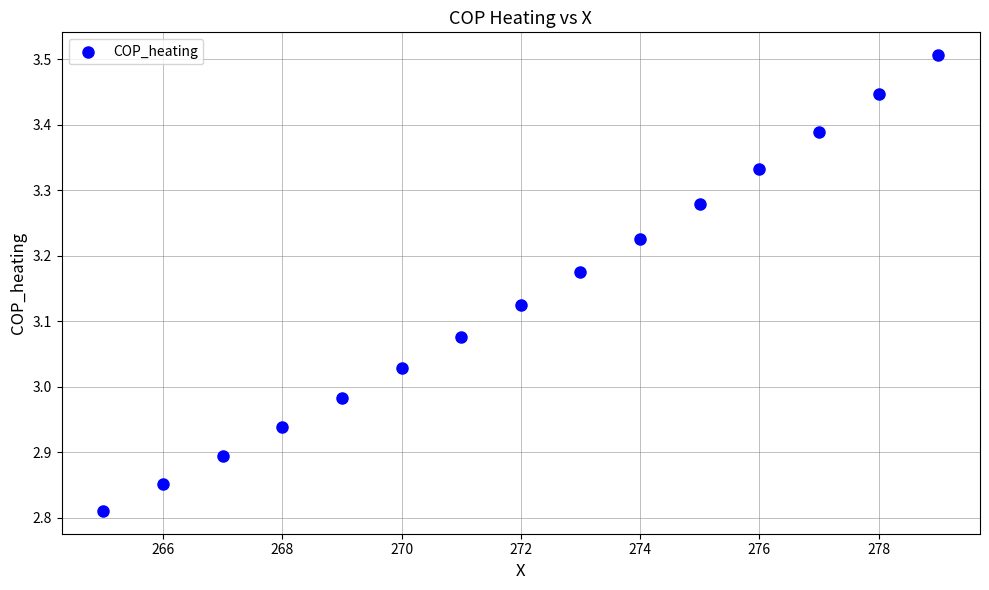

What is the range of Y values (max minus min)?

0.7